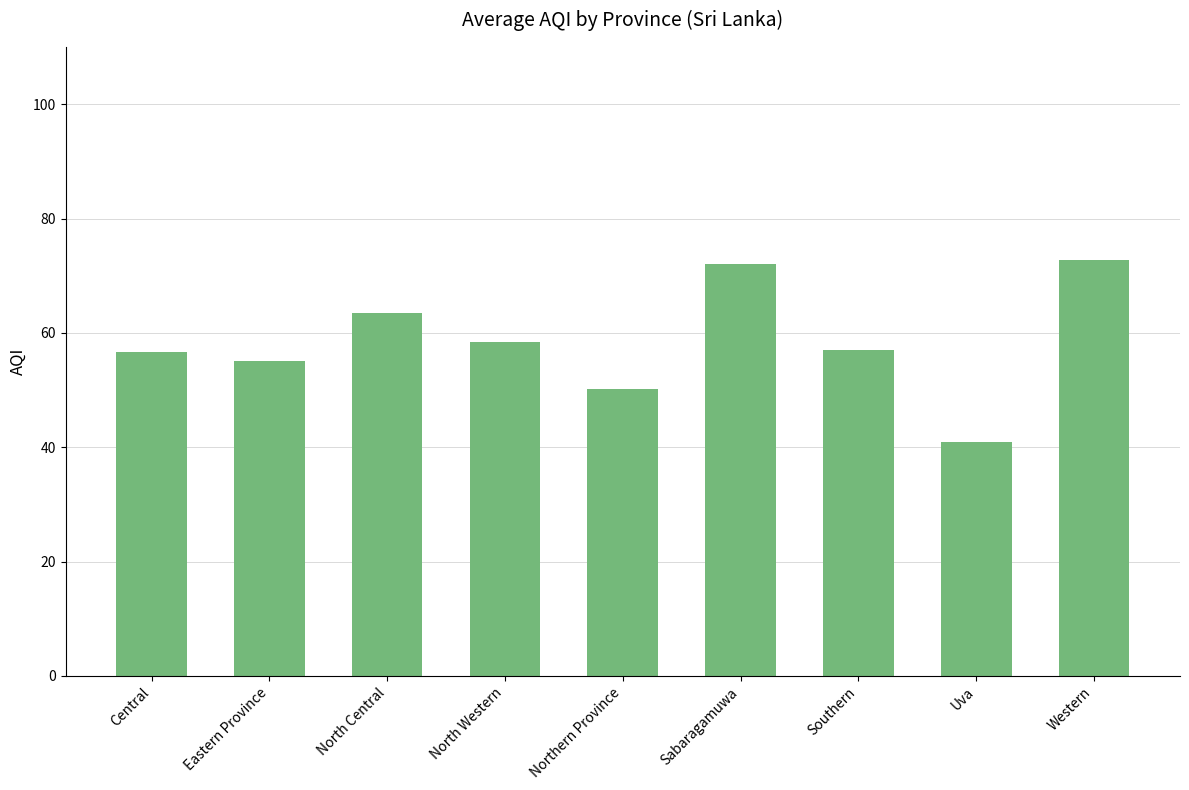

What is the smallest value displayed?

41.0